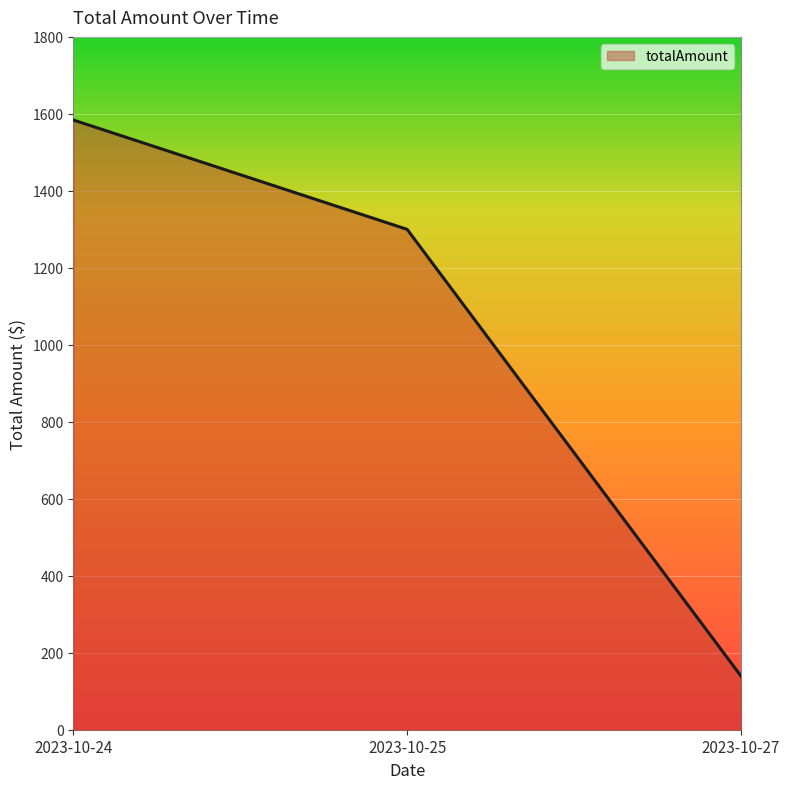

At which label does the data first exceed 1299?

2023-10-24